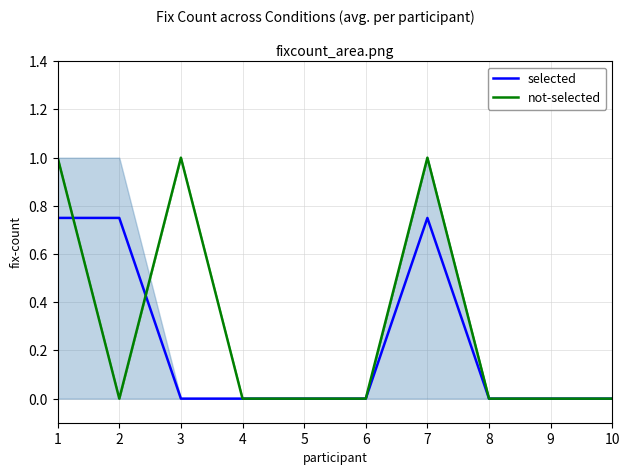

At which label does not-selected reach its minimum?

2